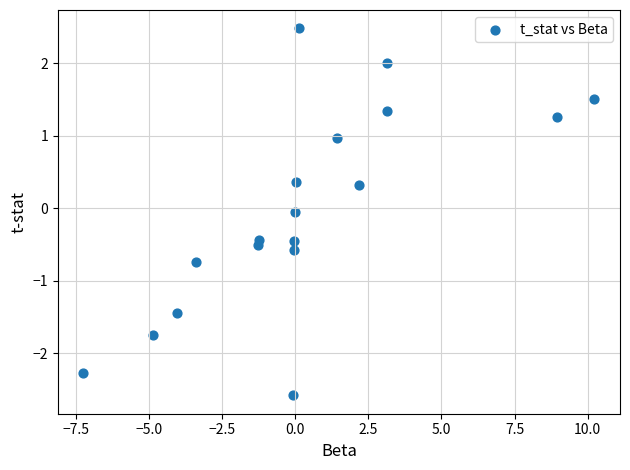

What is the range of Y values (max minus min)?

5.1